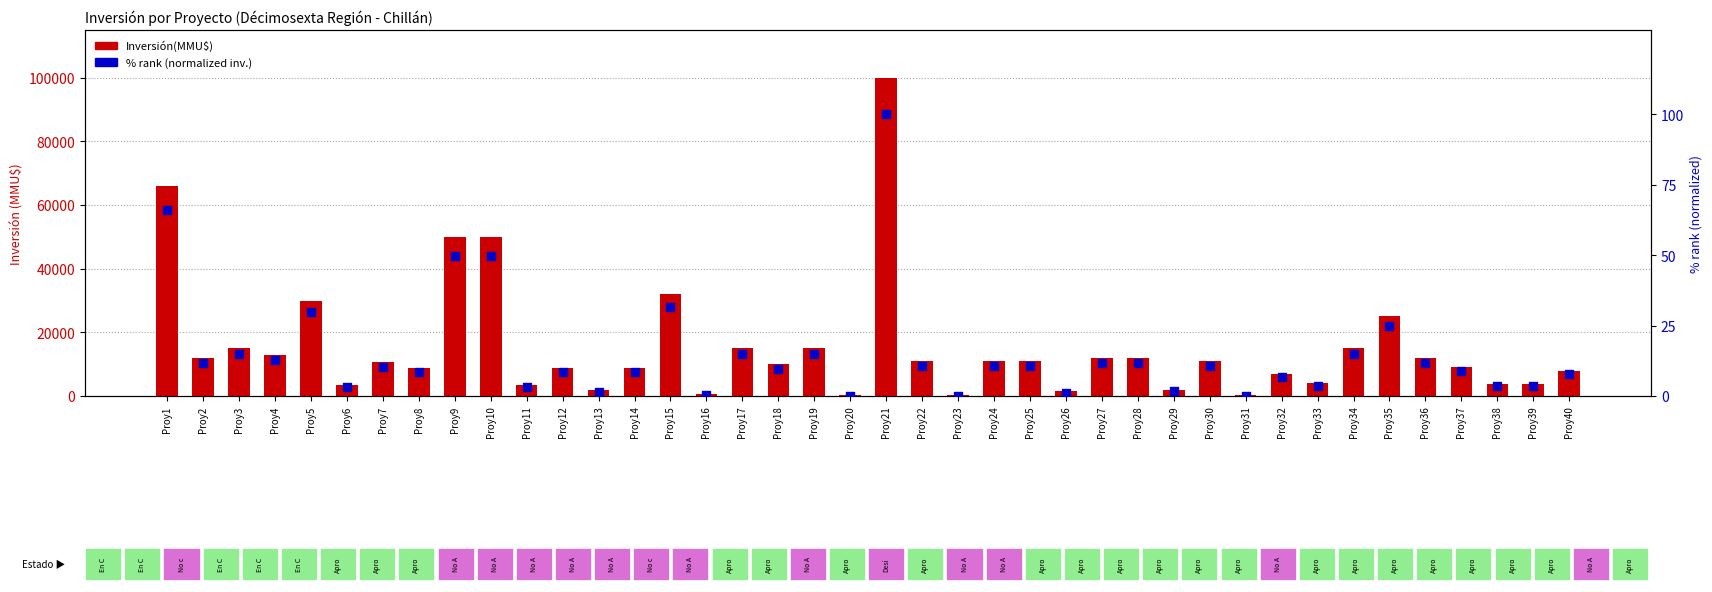

Which series has the largest Y range (max minus min)?

Inversión(MMU$)